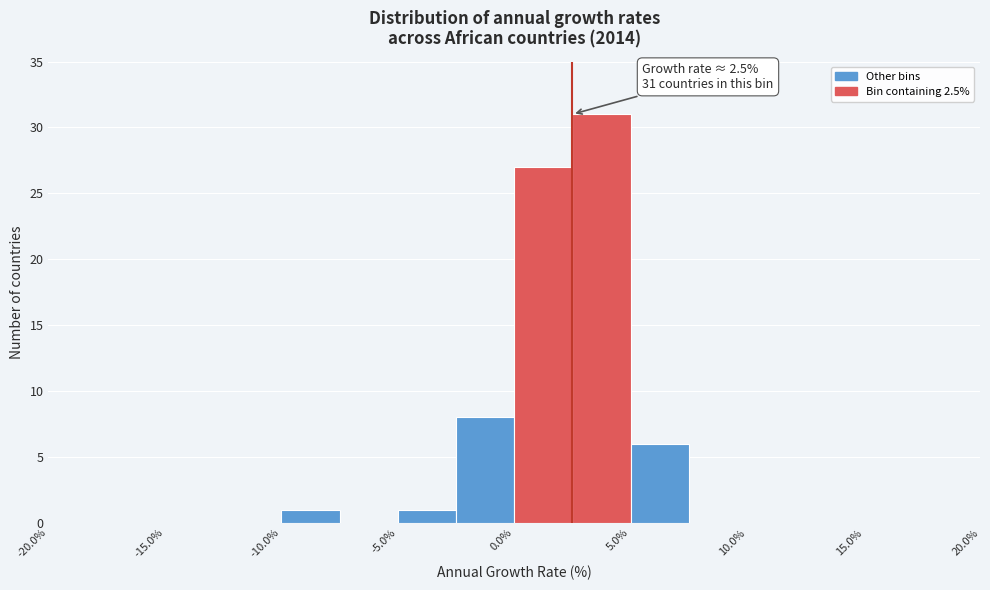

Which range on the x-axis has the tallest bar?

2.5 to 5.0